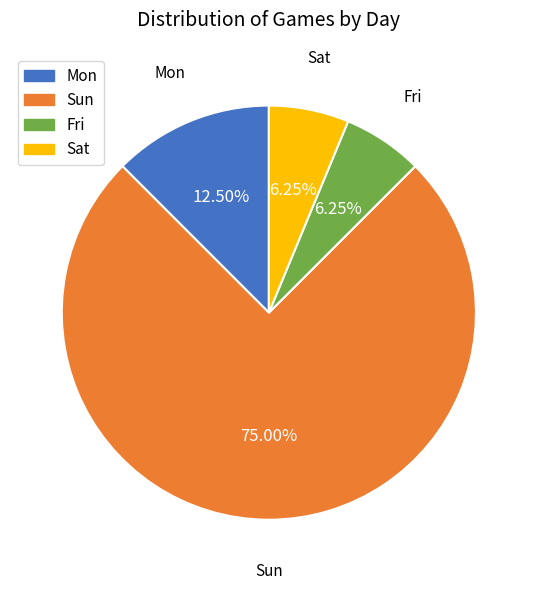

Is it true that Sat is 18% of the pie?

False